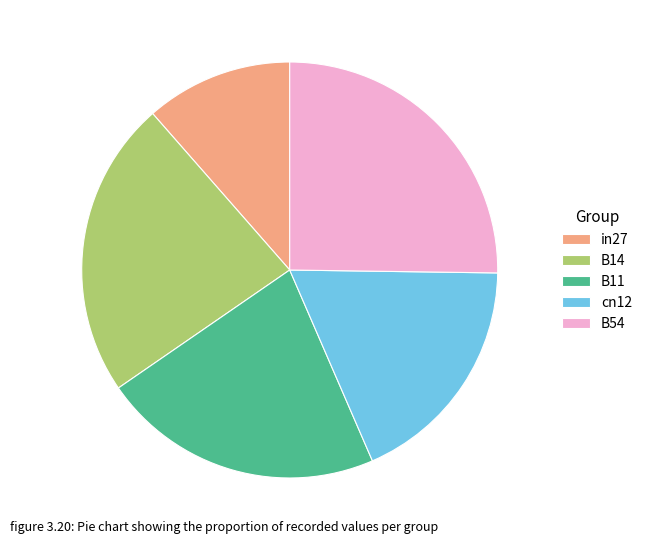

Is it true that cn12 is 25% of the pie?

False